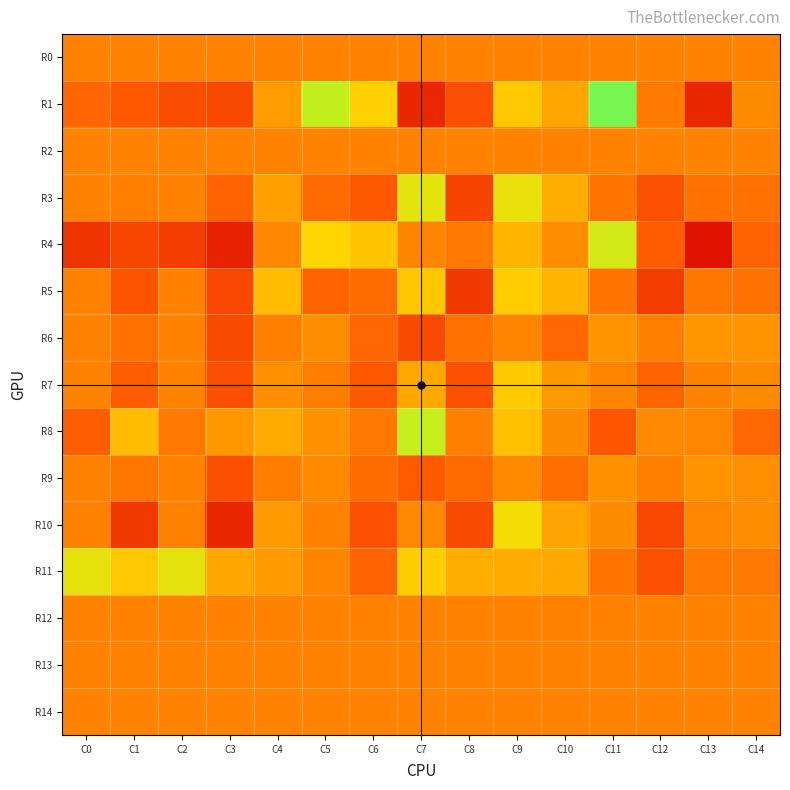

At how many categories does at least one series exceed 0?

15